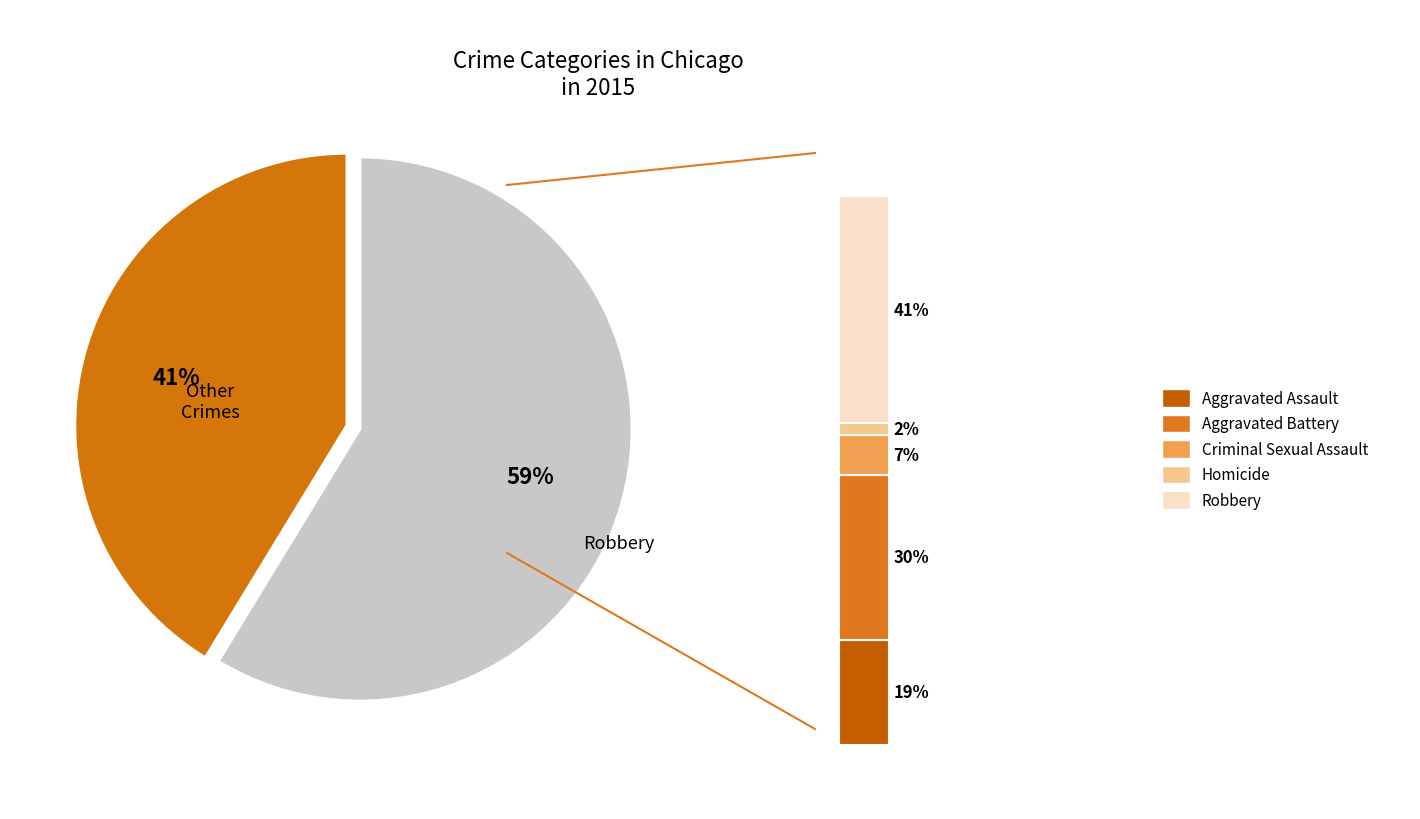

Does any single category account for the majority?

No